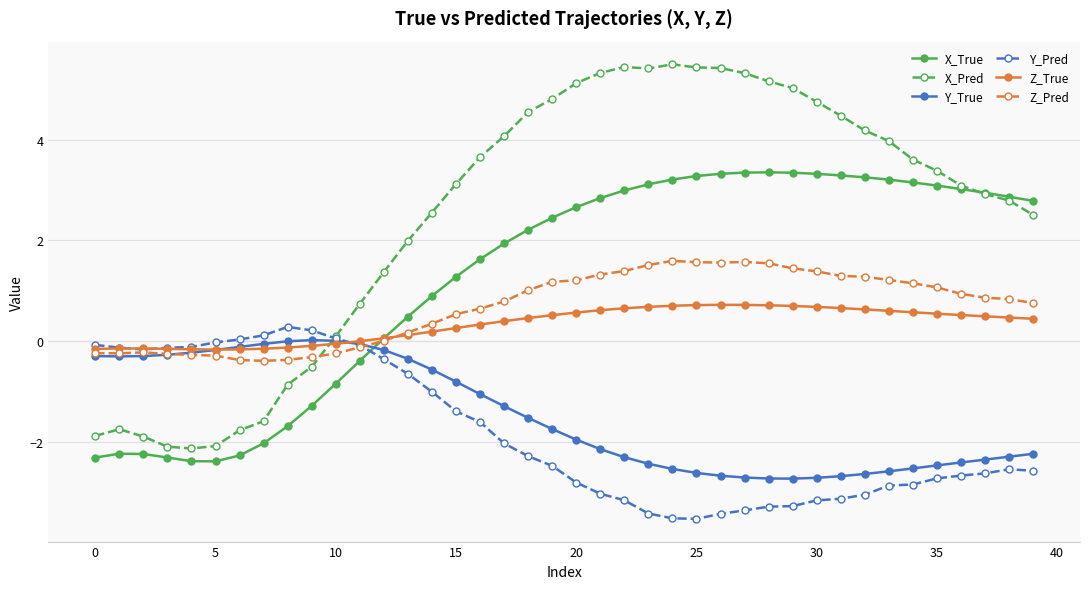

What is the value of the Z_Pred point at the 38th from the left?

0.9